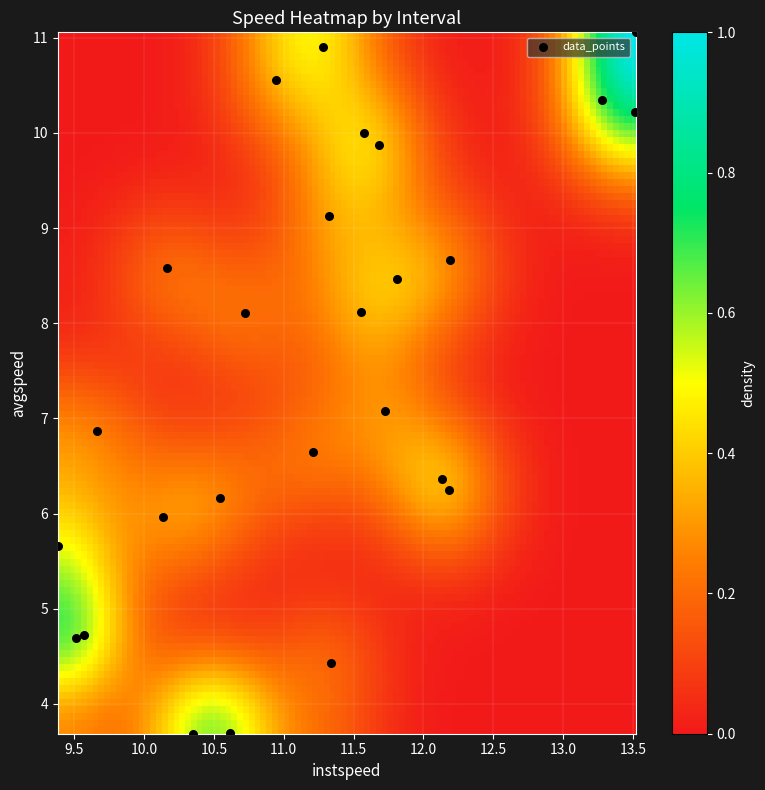

What is the range of Y values (max minus min)?

7.4